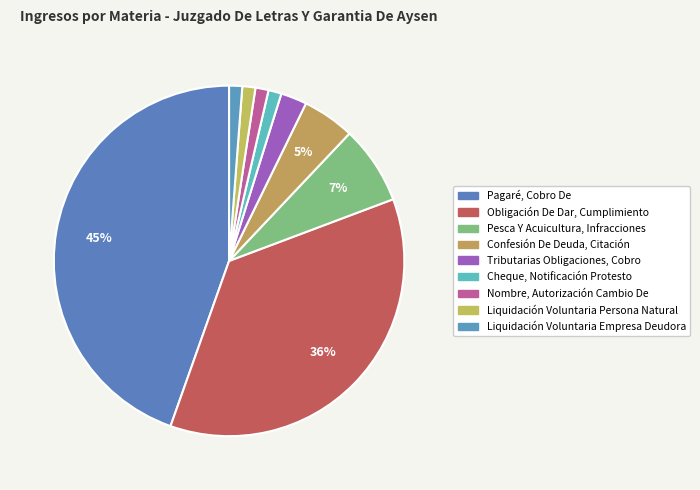

What percentage is the Liquidación Voluntaria Empresa Deudora slice, to the nearest percent?

1%